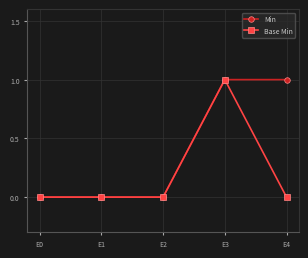

Which series has the largest total across all categories?

Min